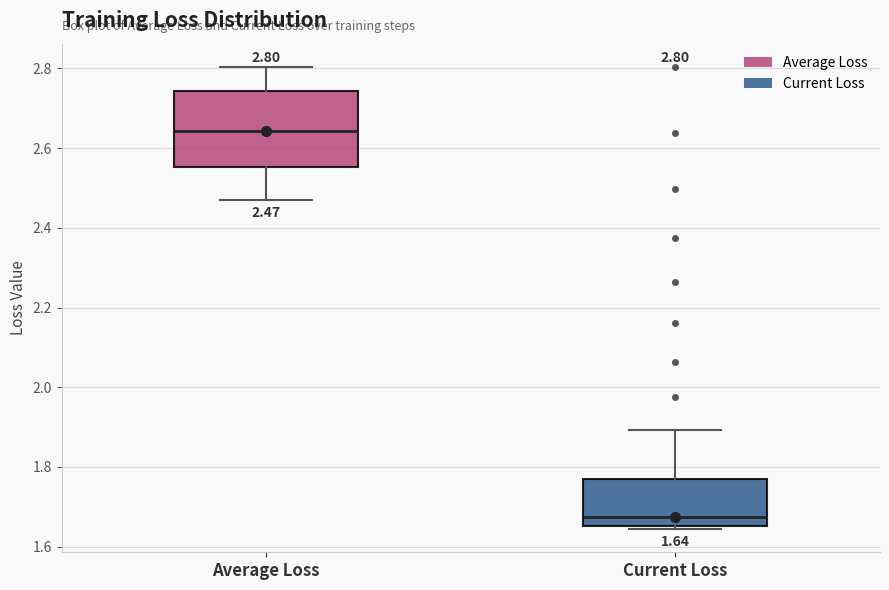

Which box's median line is the lowest?

Current Loss